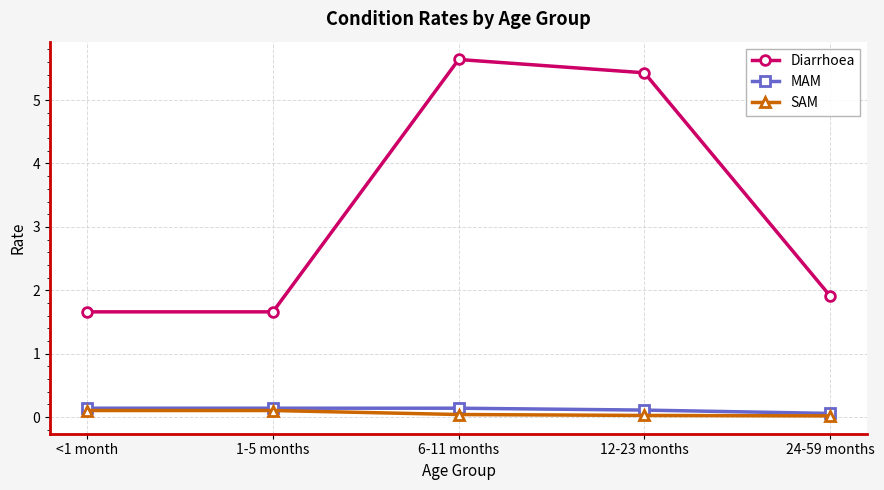

What is the total value across all series at 6-11 months?

5.8